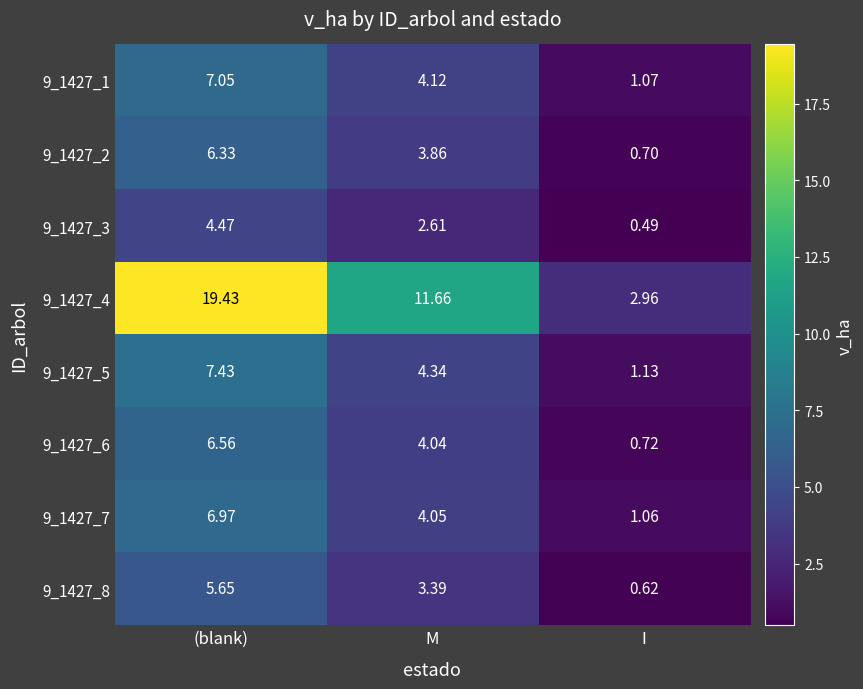

Where is 9_1427_7 nearest to the value 4?

M